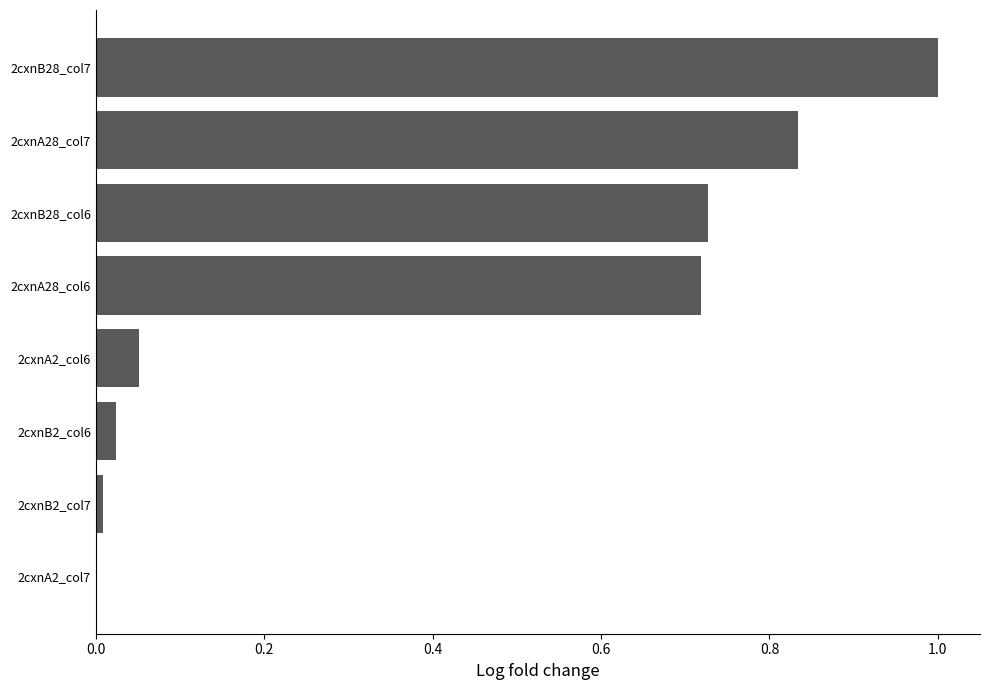

Count the number of values greater than 0.

7